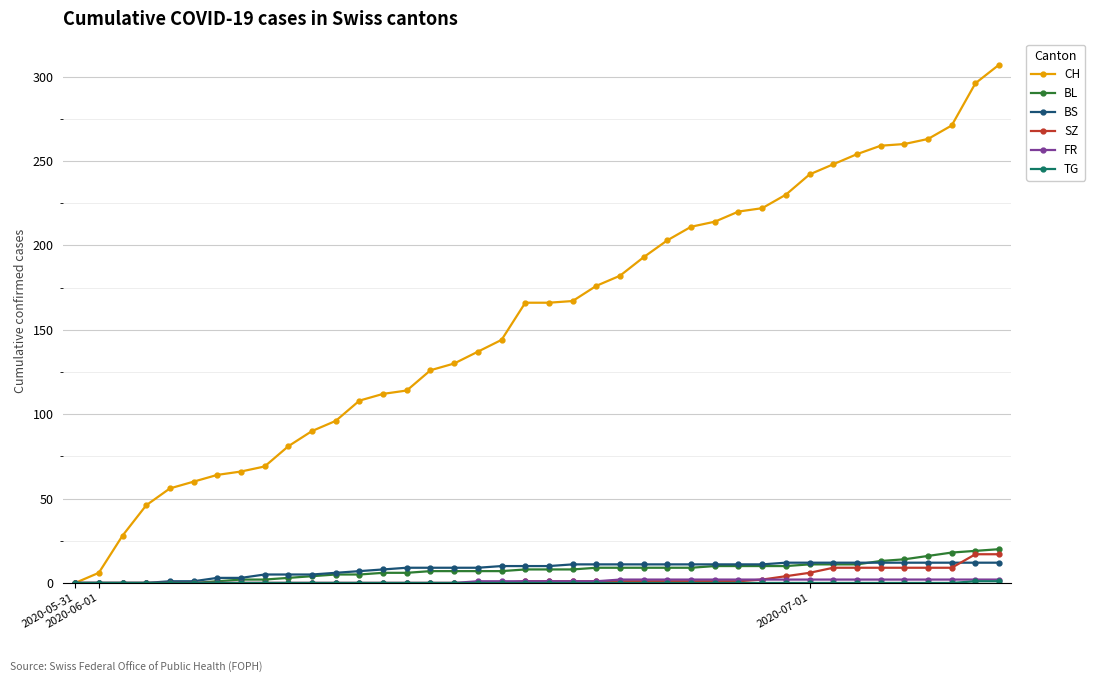

What is the sum of all SZ values?

110